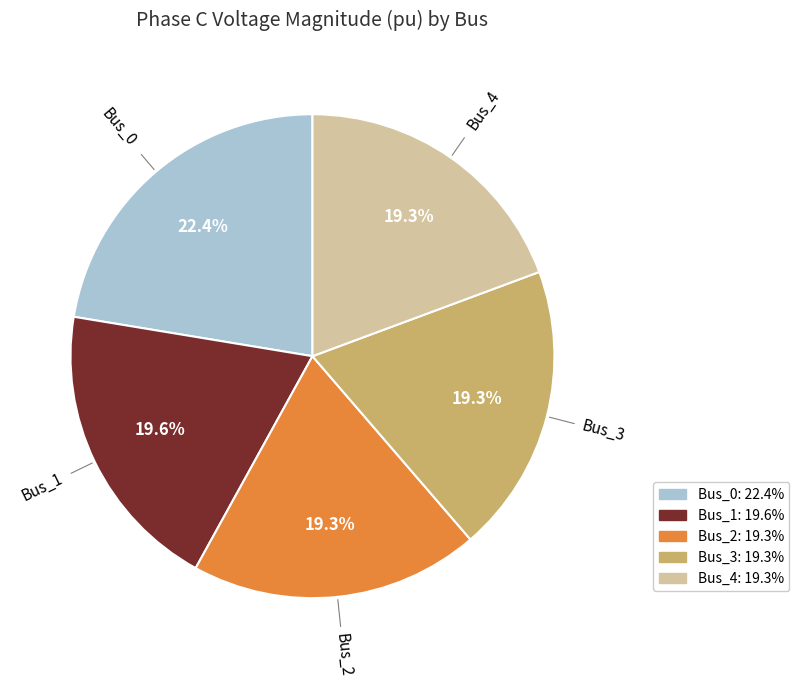

What portion of the pie excludes Bus_0?

77.6%